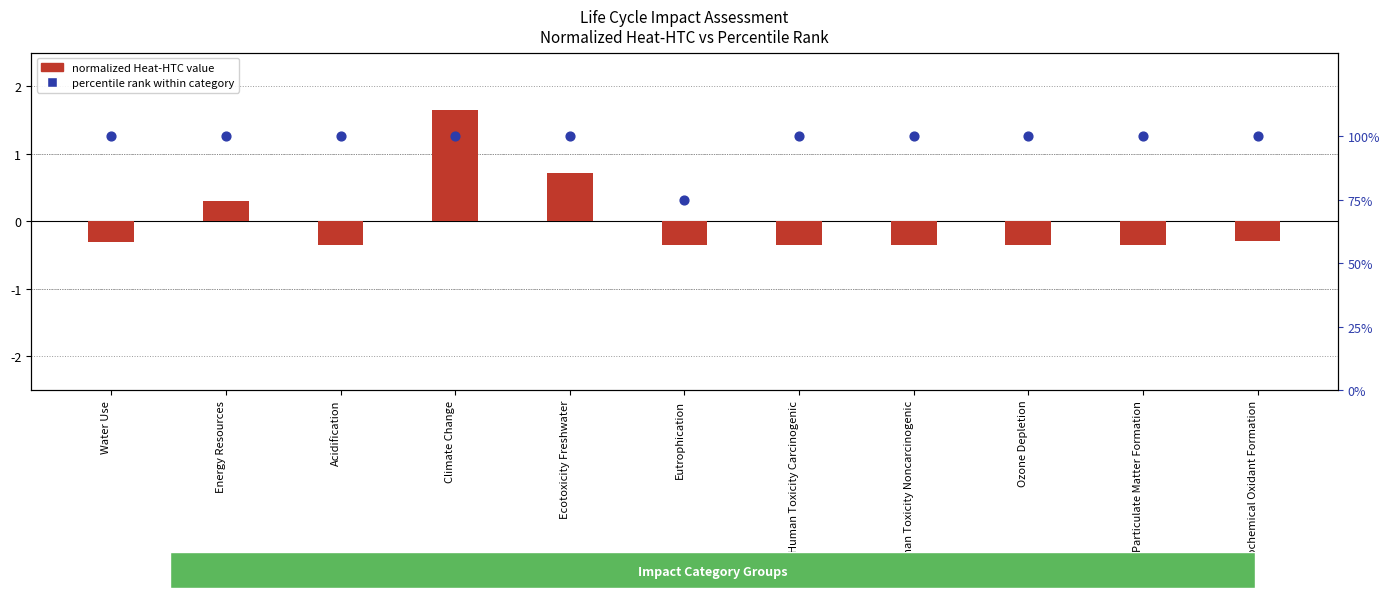

At which category is the sum across all series the highest?

Climate Change